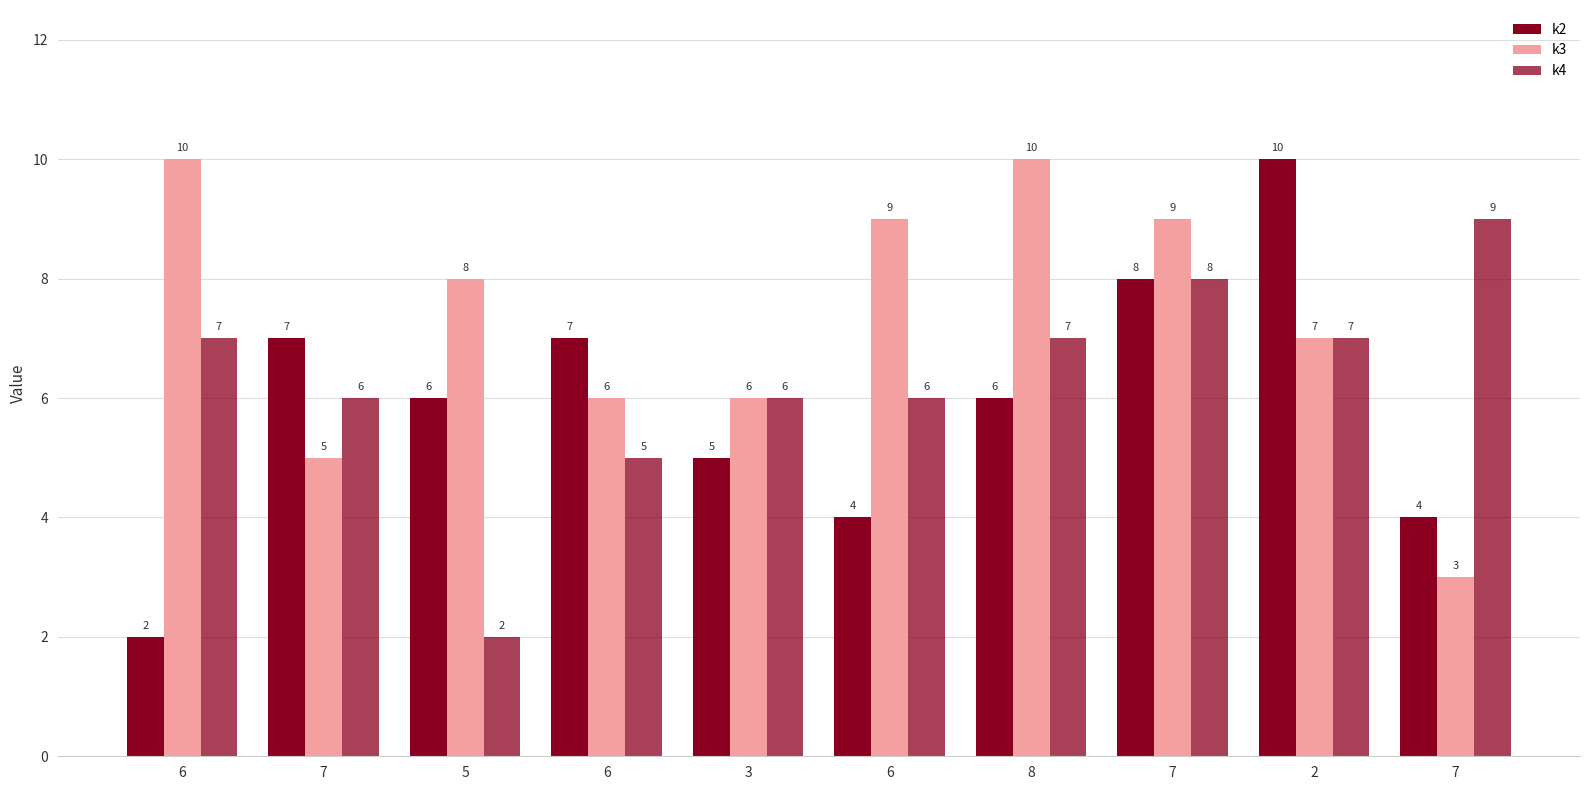

Reading left to right, what are all the values shown in this chart?

k2: 6=2	7=7	5=6	6=7	3=5	6=4	8=6	7=8	2=10	7=4
k3: 6=10	7=5	5=8	6=6	3=6	6=9	8=10	7=9	2=7	7=3
k4: 6=7	7=6	5=2	6=5	3=6	6=6	8=7	7=8	2=7	7=9